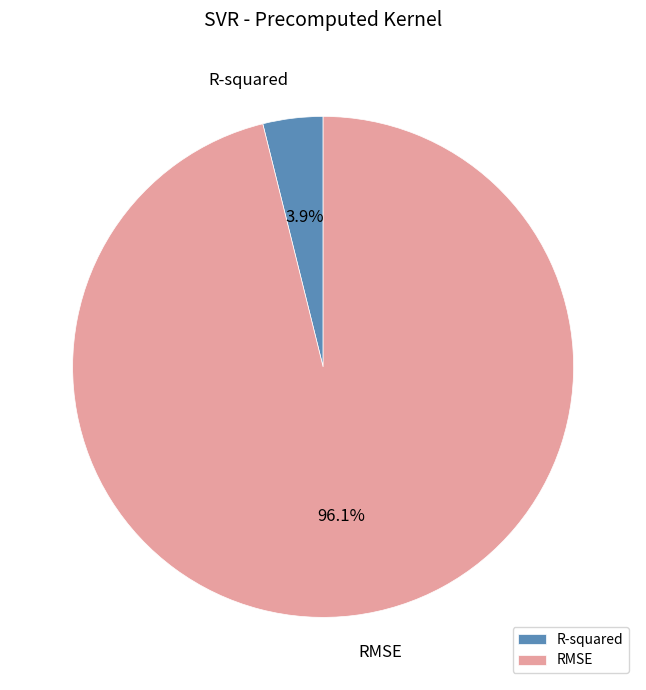

Does any single category account for the majority?

Yes